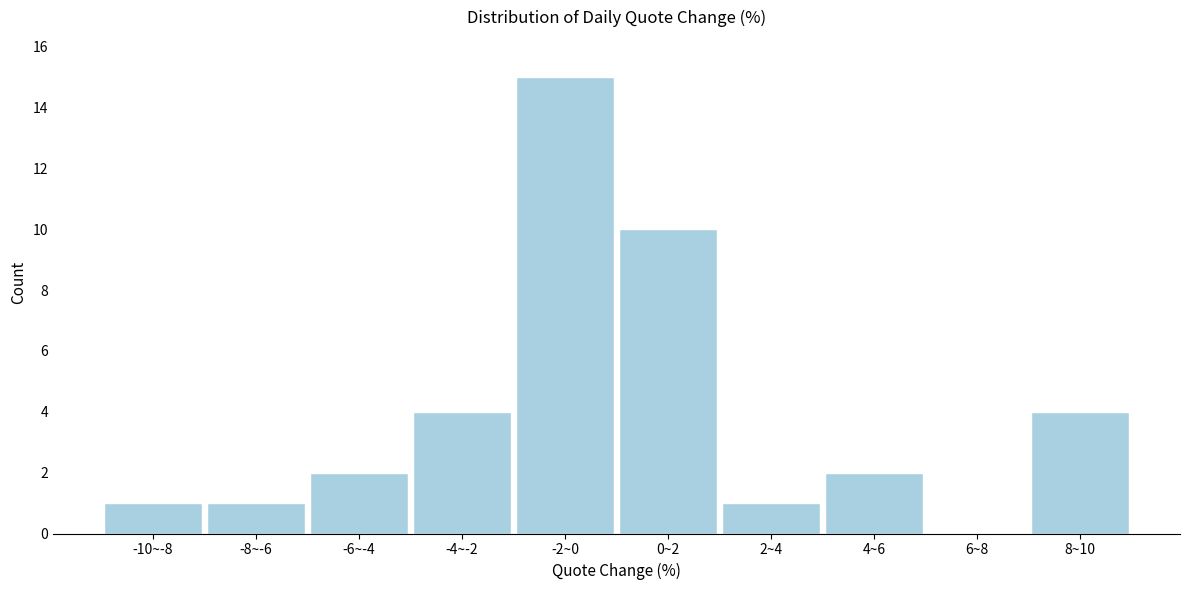

Reading left to right, transcribe all the data shown in this chart.

-10~-8=1	-8~-6=1	-6~-4=2	-4~-2=4	-2~0=15	0~2=10	2~4=1	4~6=2	6~8=0	8~10=4